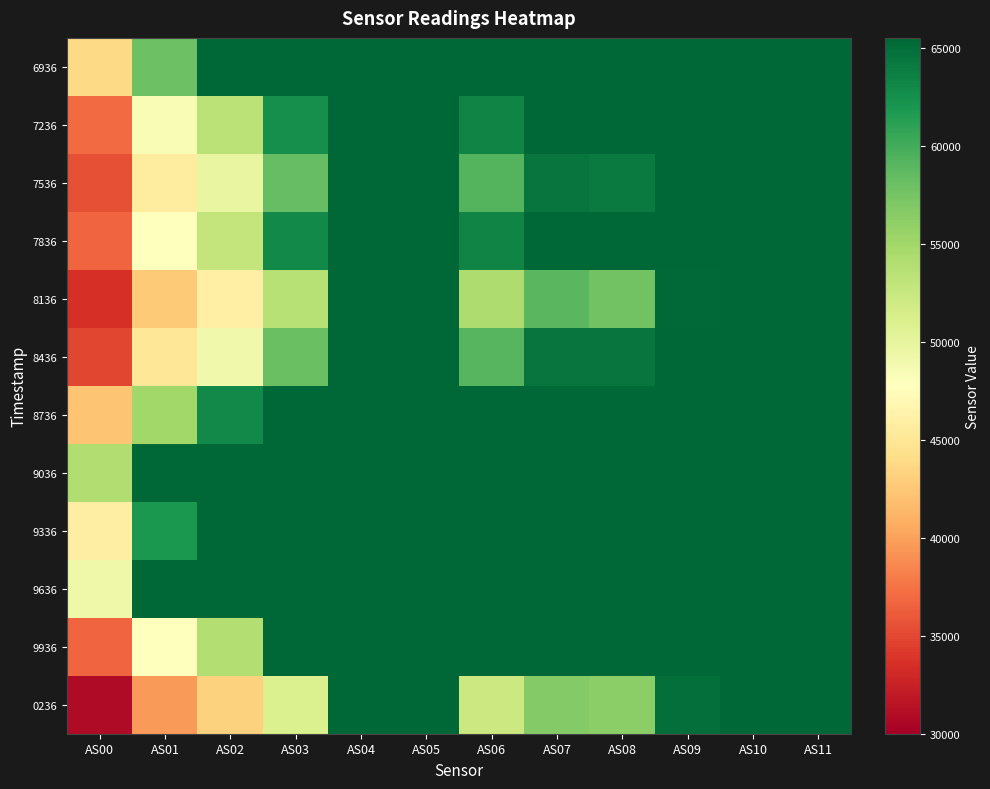

Which has a higher value, AS09 or AS05?

AS09